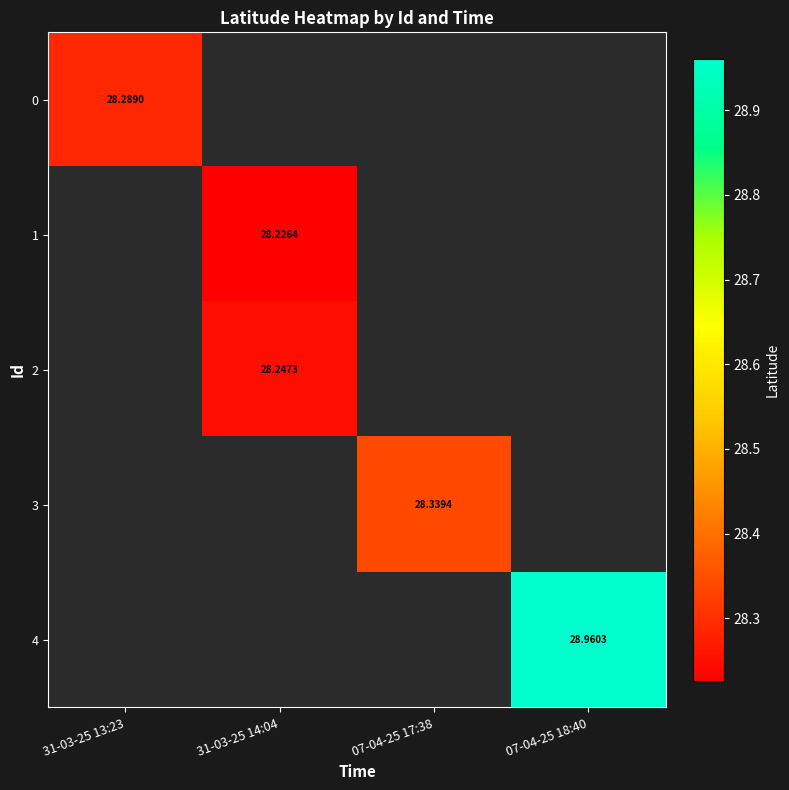

At which label is 0 closest to 28?

31-03-25 13:23